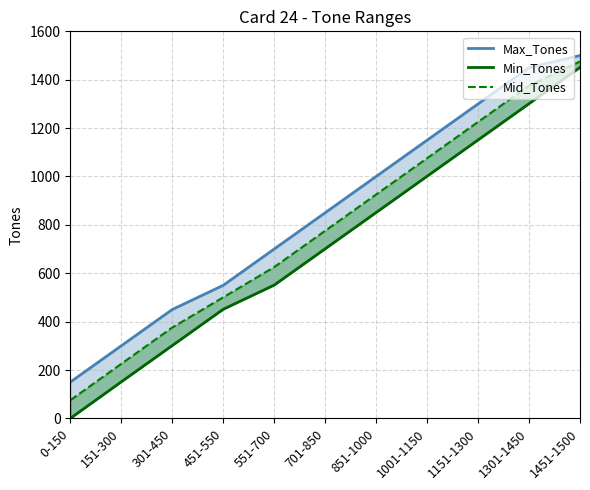

True or false: Mid_Tones and Min_Tones cross at least once.

False